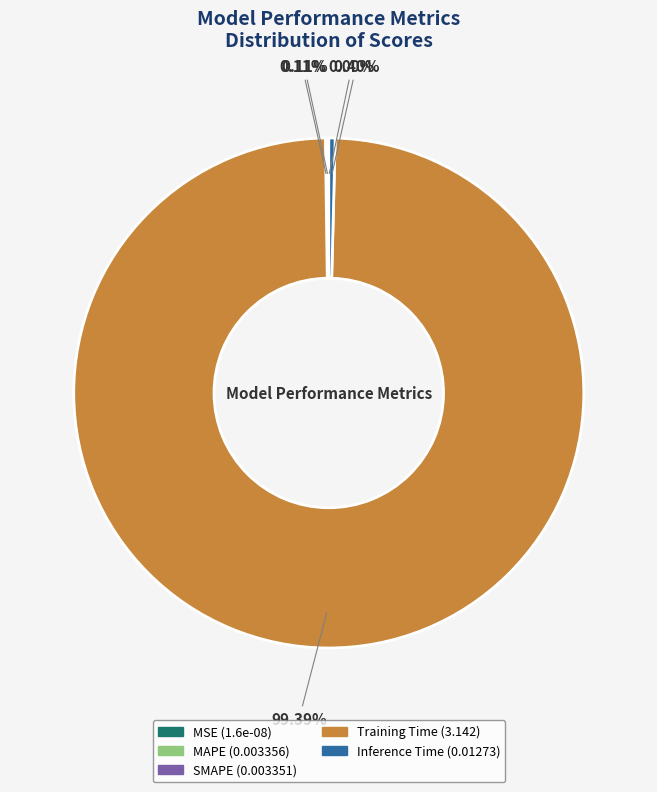

What is the largest slice in the pie chart?

Training Time